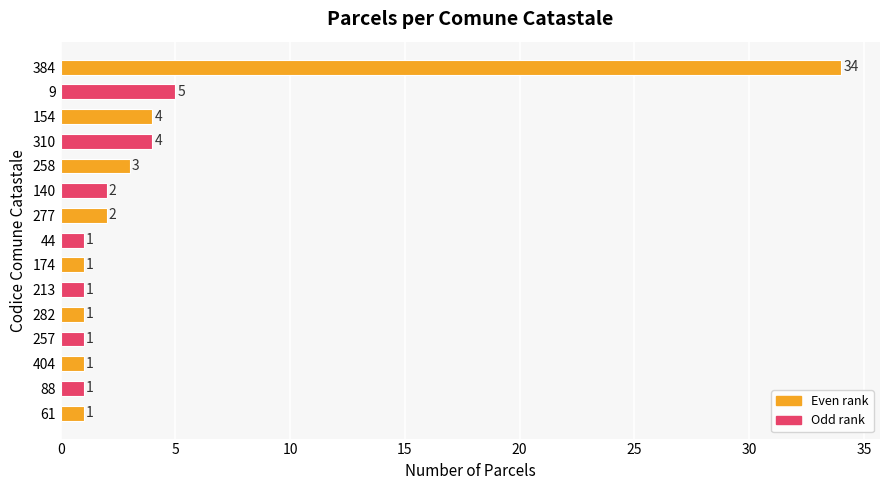

What is the label of the 8th bar from the bottom?

44